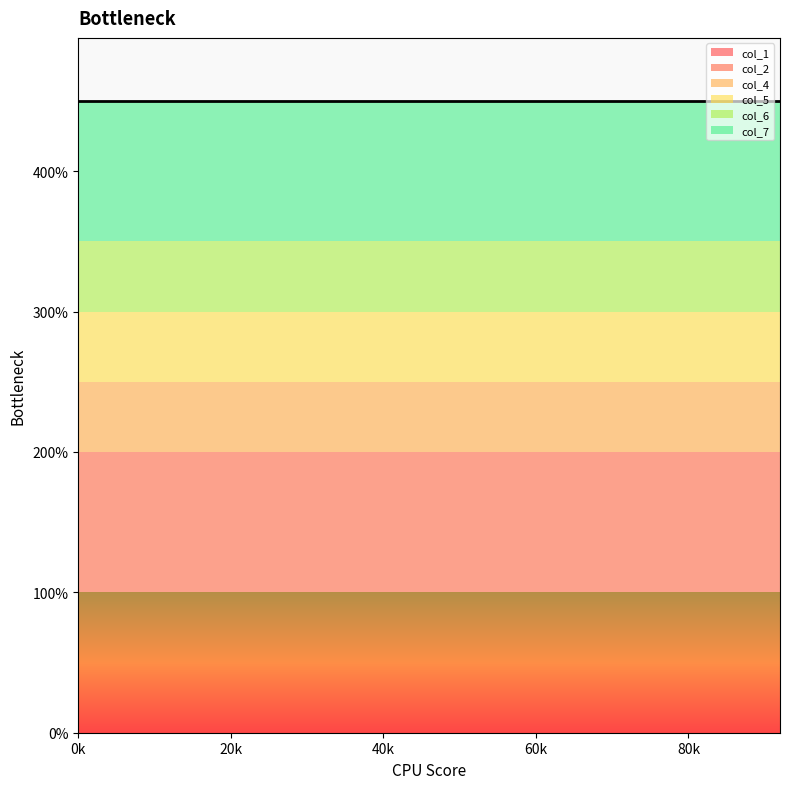

Reading right to left, transcribe all the data shown in this chart.

col_1: 23=2	22=2	21=2	20=2	19=2	18=2	17=2	16=2	15=2	14=2	13=2	12=2	11=2	10=2	9=2	8=2	7=2	6=2	5=2	4=2	3=2	2=2	1=2	0=2
col_2: 23=2	22=2	21=2	20=2	19=2	18=2	17=2	16=2	15=2	14=2	13=2	12=2	11=2	10=2	9=2	8=2	7=2	6=2	5=2	4=2	3=2	2=2	1=2	0=2
col_4: 23=1	22=1	21=1	20=1	19=1	18=1	17=1	16=1	15=1	14=1	13=1	12=1	11=1	10=1	9=1	8=1	7=1	6=1	5=1	4=1	3=1	2=1	1=1	0=1
col_5: 23=1	22=1	21=1	20=1	19=1	18=1	17=1	16=1	15=1	14=1	13=1	12=1	11=1	10=1	9=1	8=1	7=1	6=1	5=1	4=1	3=1	2=1	1=1	0=1
col_6: 23=1	22=1	21=1	20=1	19=1	18=1	17=1	16=1	15=1	14=1	13=1	12=1	11=1	10=1	9=1	8=1	7=1	6=1	5=1	4=1	3=1	2=1	1=1	0=1
col_7: 23=2	22=2	21=2	20=2	19=2	18=2	17=2	16=2	15=2	14=2	13=2	12=2	11=2	10=2	9=2	8=2	7=2	6=2	5=2	4=2	3=2	2=2	1=2	0=2